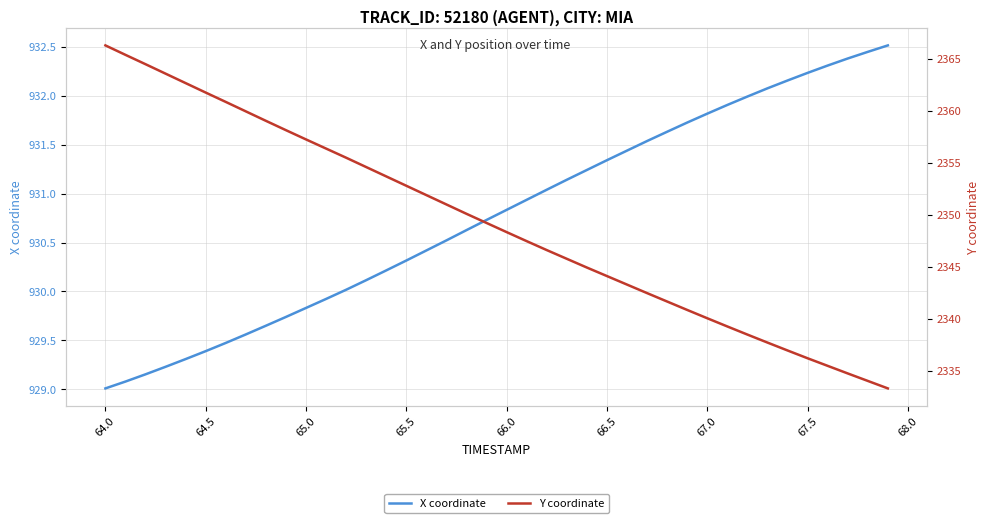

What is the lowest value of the X coordinate series?

929.0